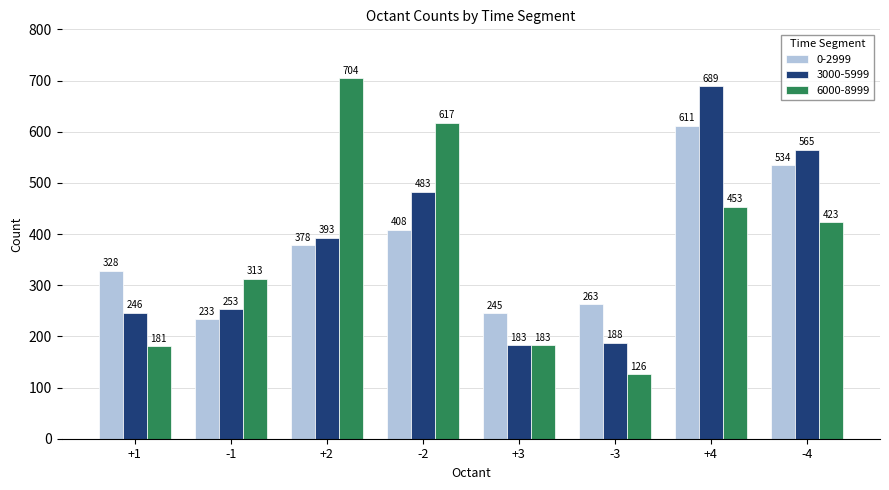

Reading left to right, what are all the values shown in this chart?

0-2999: +1=328	-1=233	+2=378	-2=408	+3=245	-3=263	+4=611	-4=534
3000-5999: +1=246	-1=253	+2=393	-2=483	+3=183	-3=188	+4=689	-4=565
6000-8999: +1=181	-1=313	+2=704	-2=617	+3=183	-3=126	+4=453	-4=423